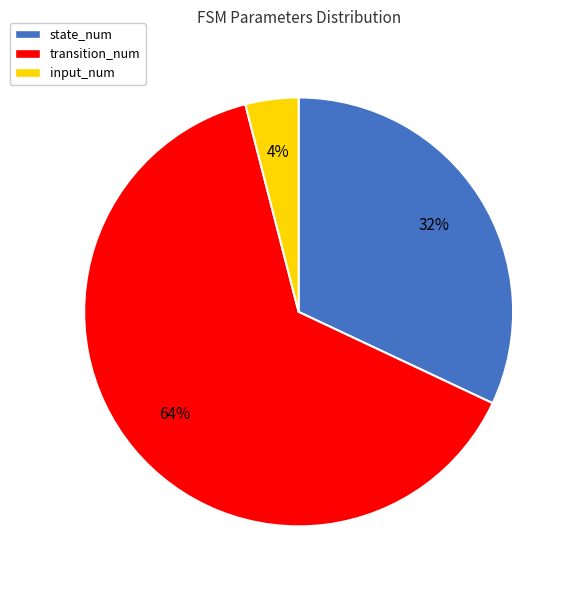

Is there a majority slice in this chart?

Yes